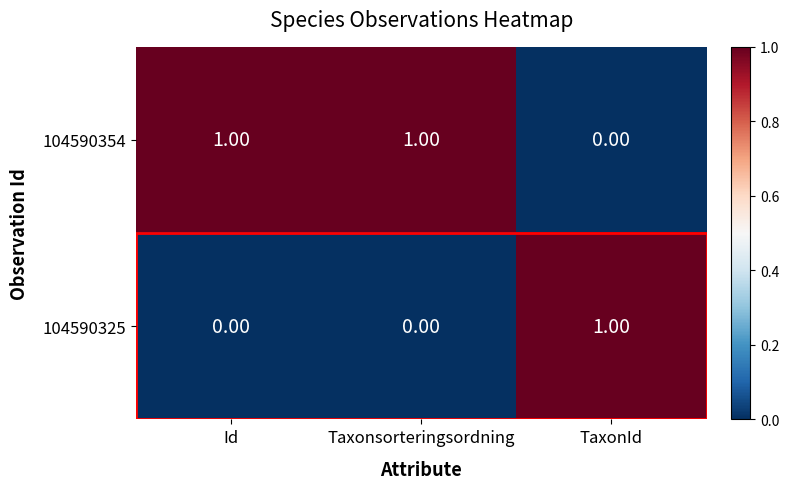

At which label is 104590354 closest to 0?

TaxonId